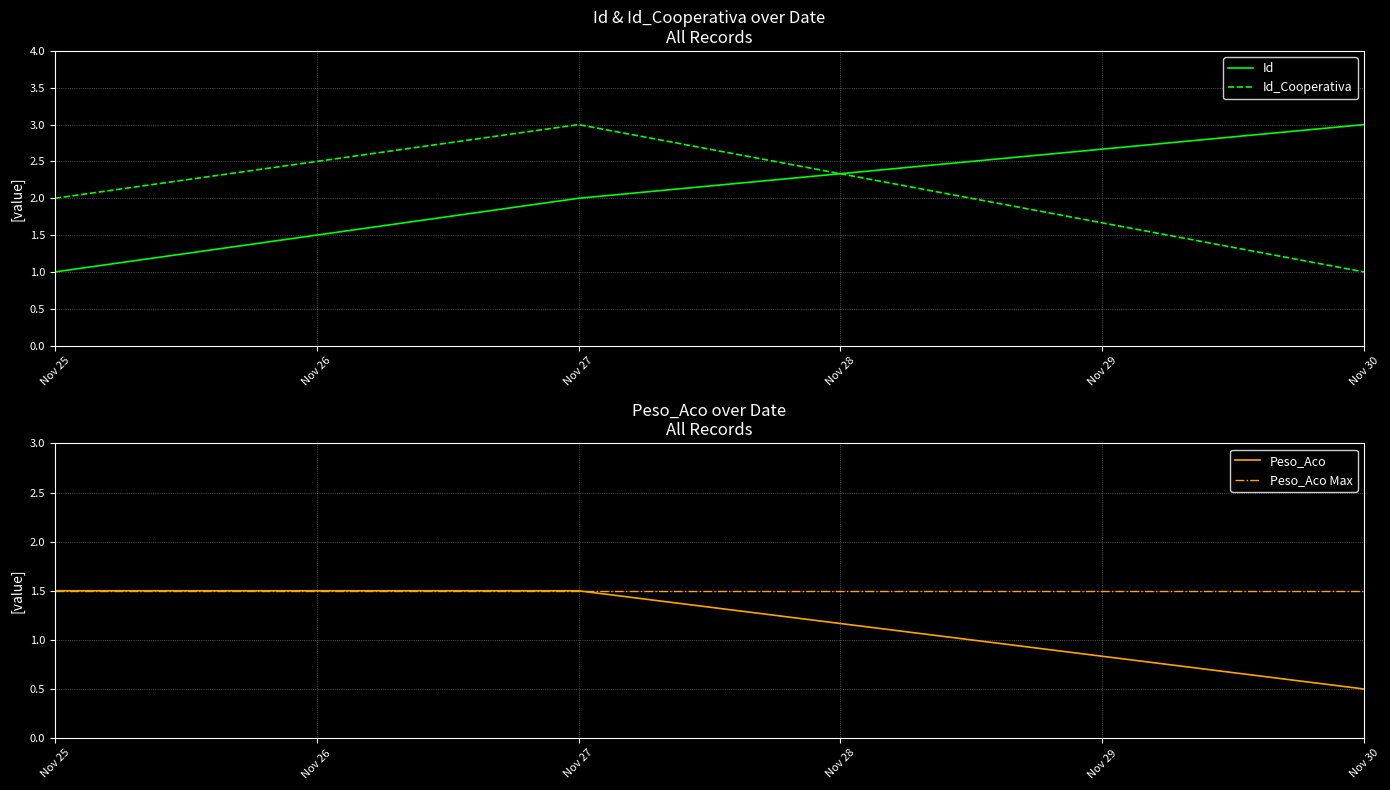

At how many categories does at least one series exceed 2?

2